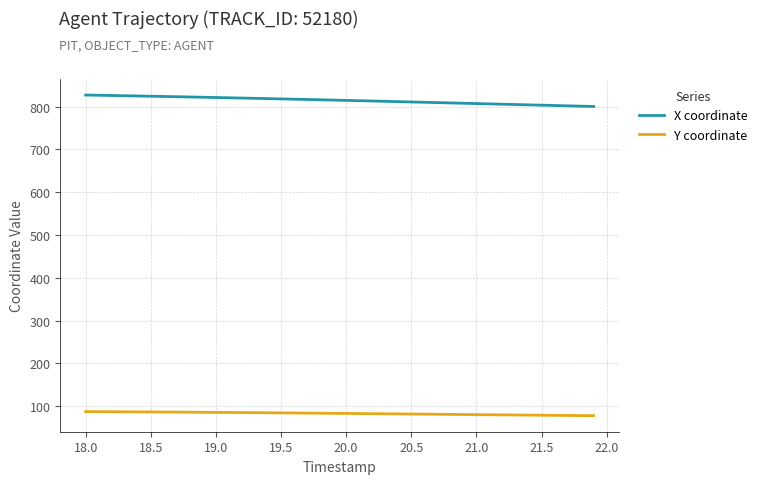

List the series in order of their peak value, lowest first.

Y coordinate, X coordinate